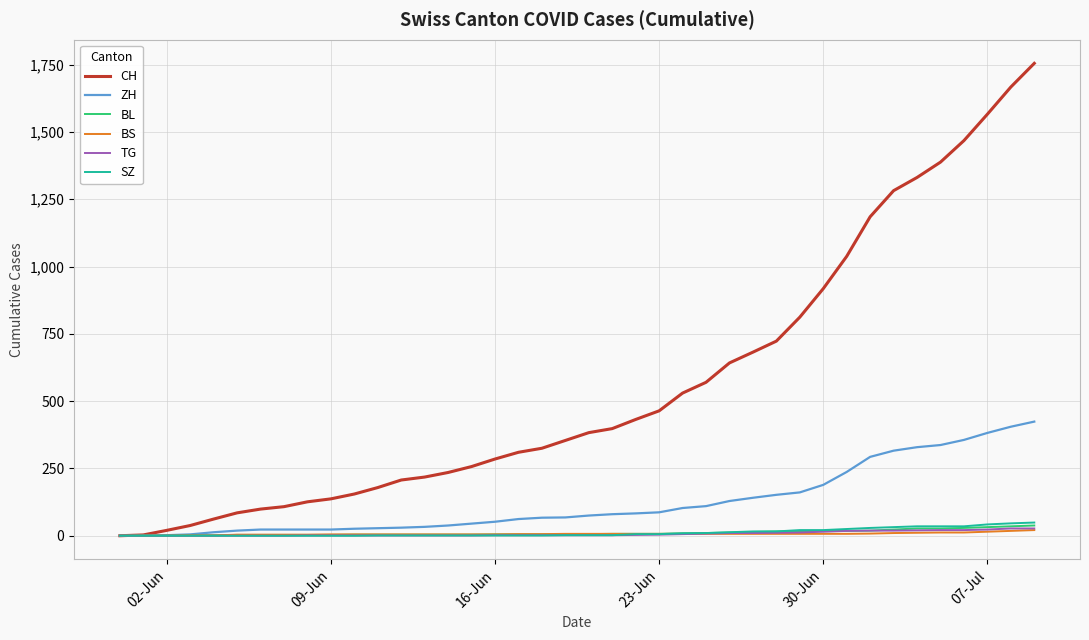

What is the maximum value for CH?

1755